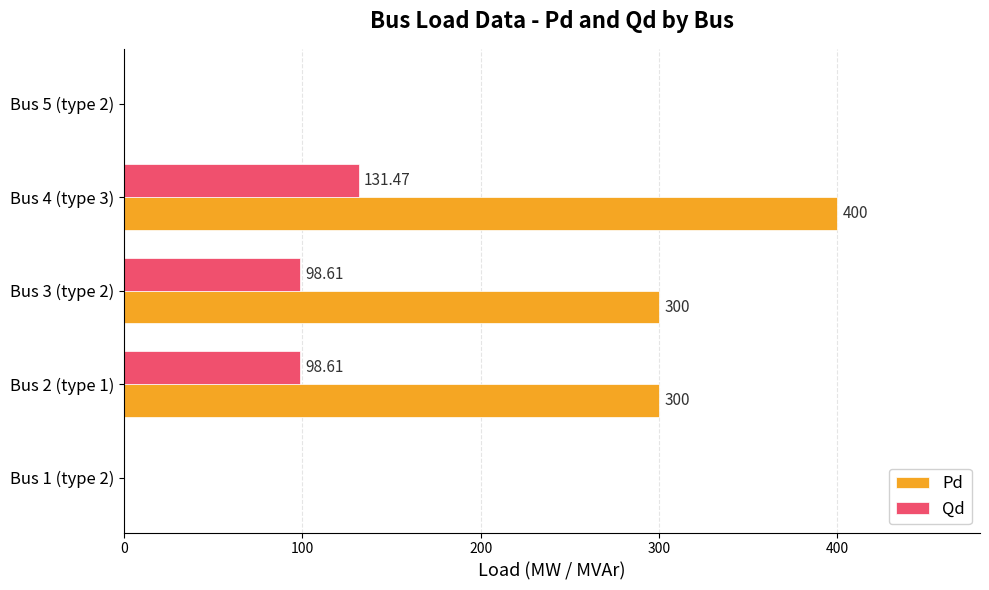

At which category is the sum across all series the highest?

Bus 4 (type 3)